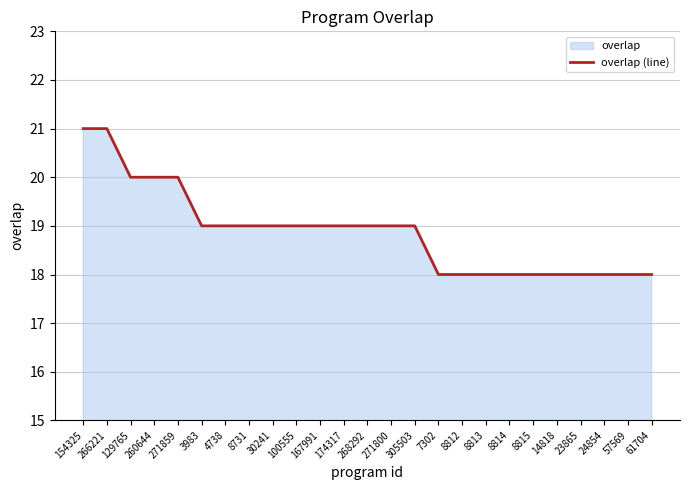

What is the average value?

19